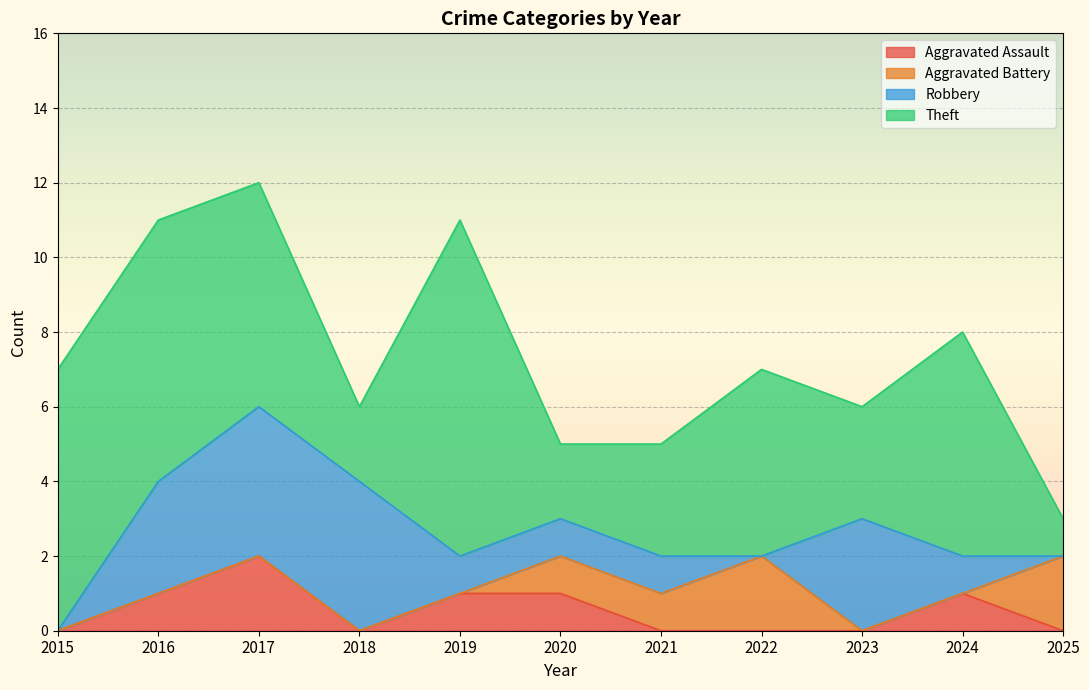

How many interior local peaks does the Aggravated Assault series have?

2